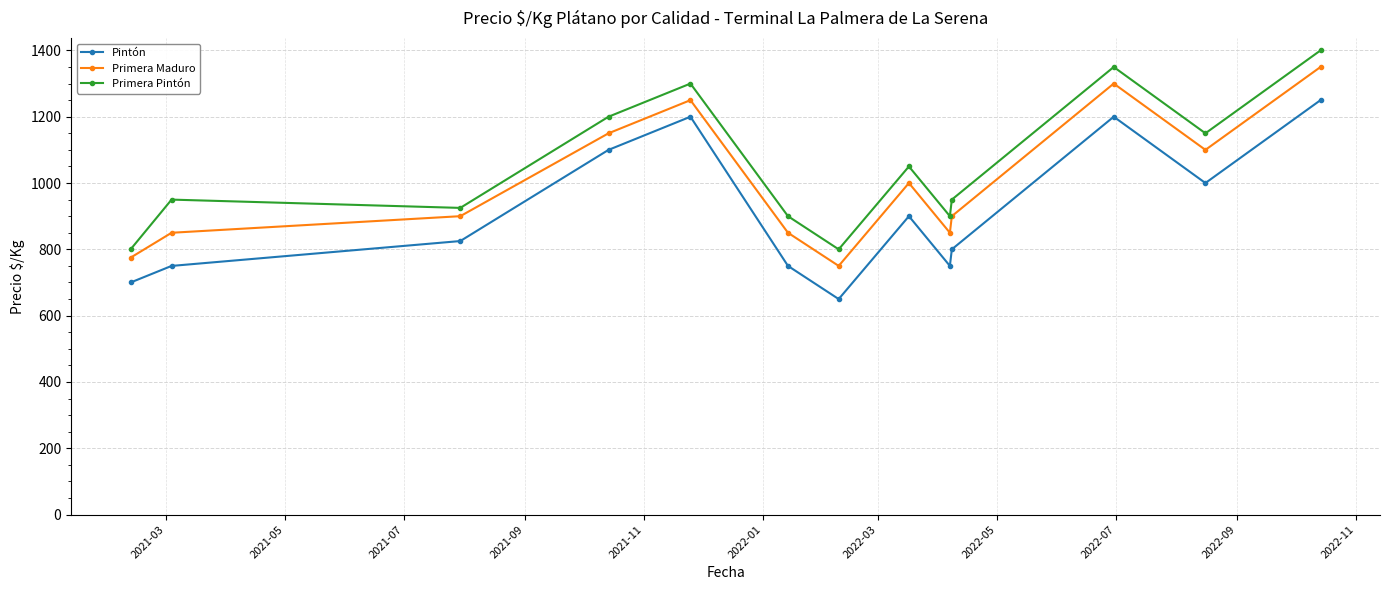

How many data points in Pintón are less than 825?

6